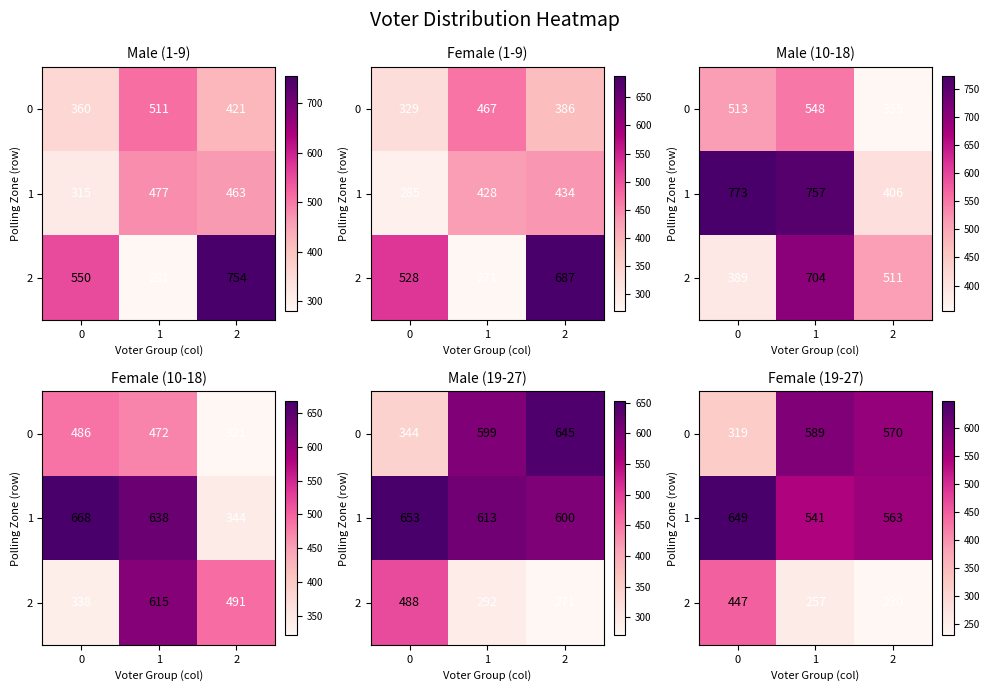

At how many categories does at least one series exceed 321?

3